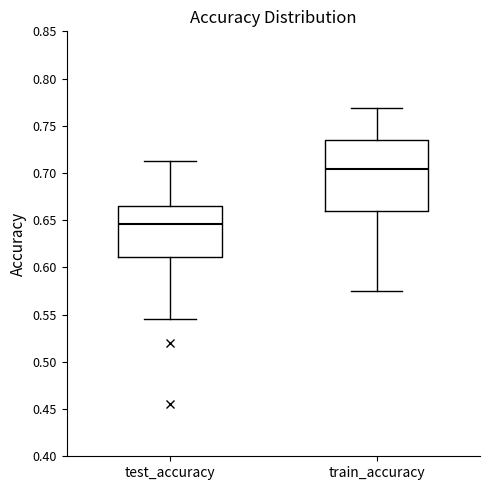

Reading left to right, transcribe this box plot: for each box, give where its median line is, the range the box spans, and where its two whiskers end, as read against the y-axis. The values are not printed on the chart, so give them approximately, as read against the axis.

test_accuracy: median 0.645, box 0.610 to 0.665, whiskers 0.545 to 0.710
train_accuracy: median 0.705, box 0.660 to 0.735, whiskers 0.575 to 0.770